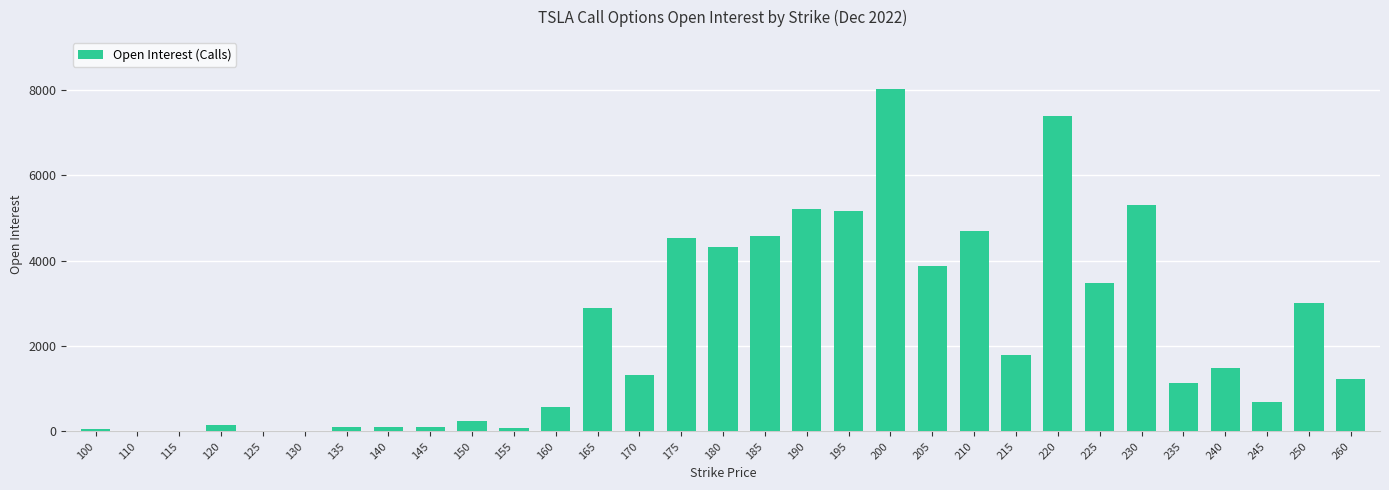

Is it true that the value at 180 is 4328?

True